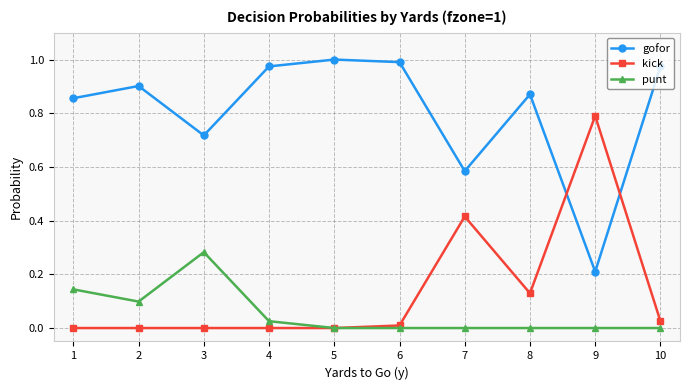

True or false: punt has a value of 0.1 at 2.

True